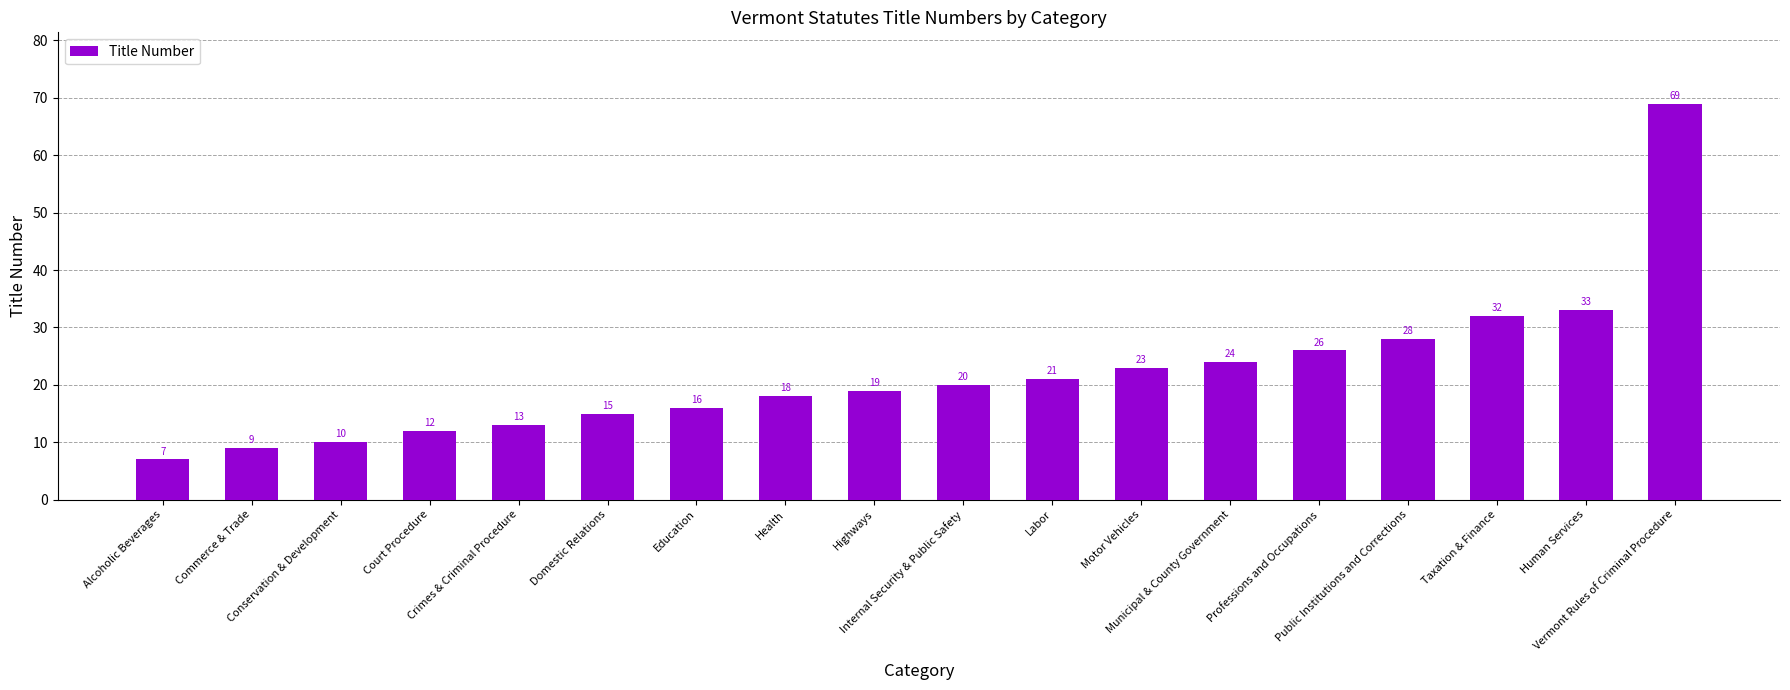

Which has a higher value, Conservation & Development or Municipal & County Government?

Municipal & County Government